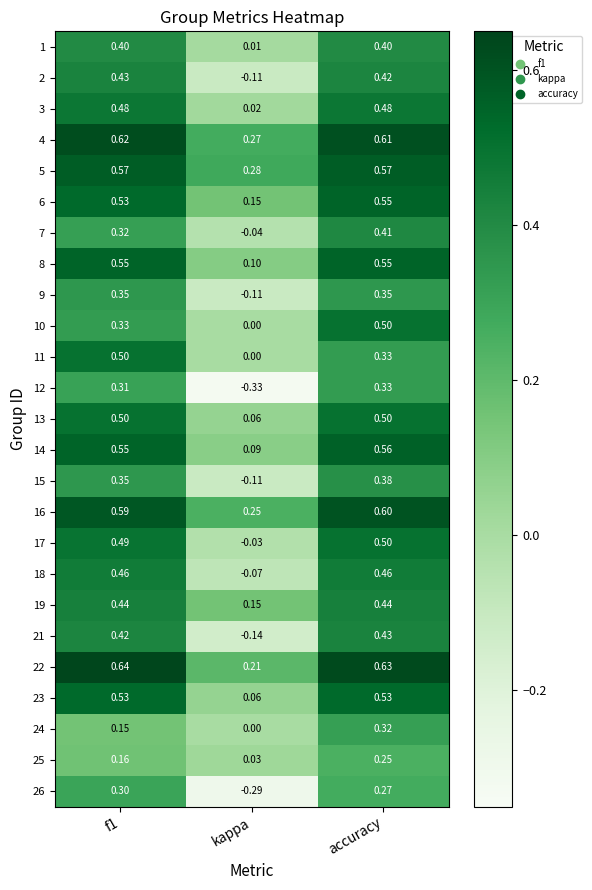

Which category has the lowest value in the 19 series?

kappa